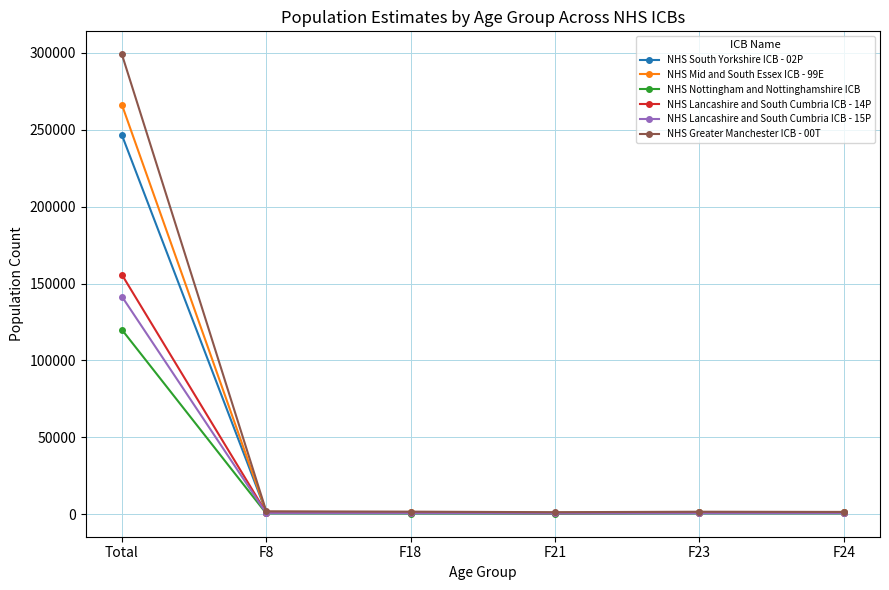

What is the sum of the NHS Greater Manchester ICB - 00T values at F8 and F21?

3487